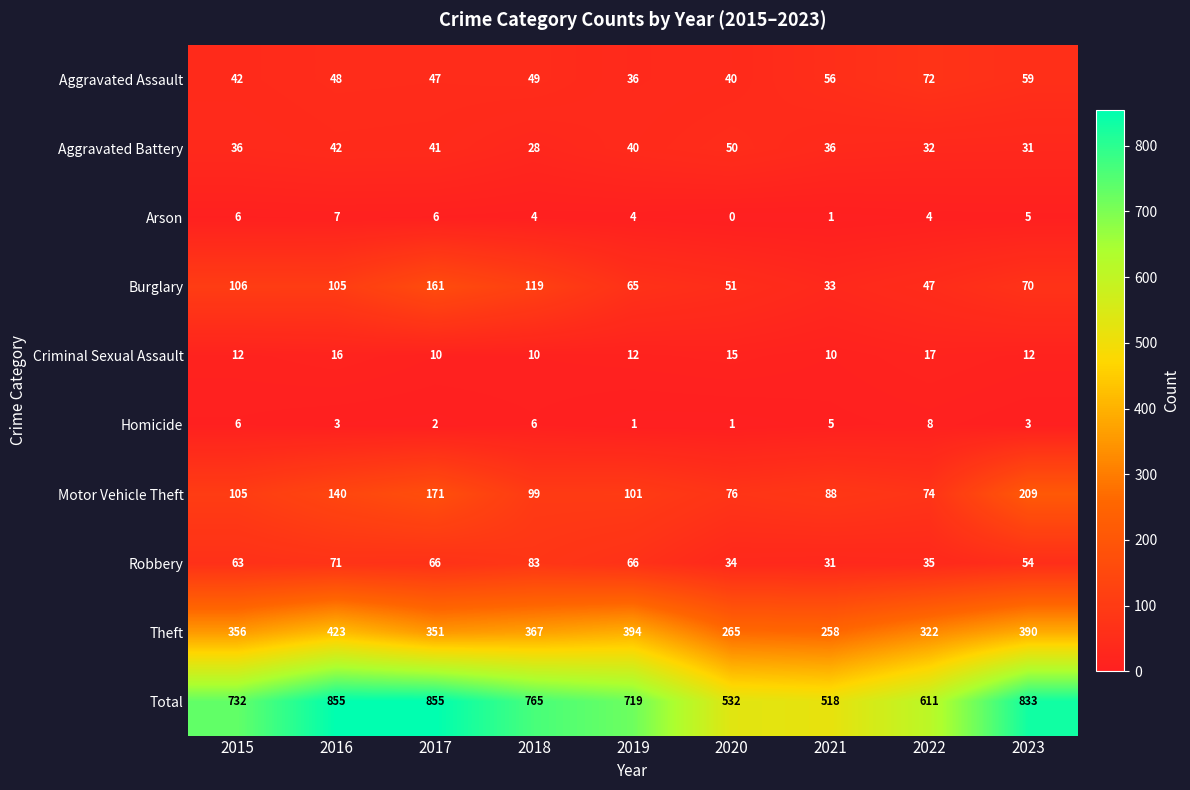

Rank the series at 2018 from lowest to highest value.

Arson, Homicide, Criminal Sexual Assault, Aggravated Battery, Aggravated Assault, Robbery, Motor Vehicle Theft, Burglary, Theft, Total